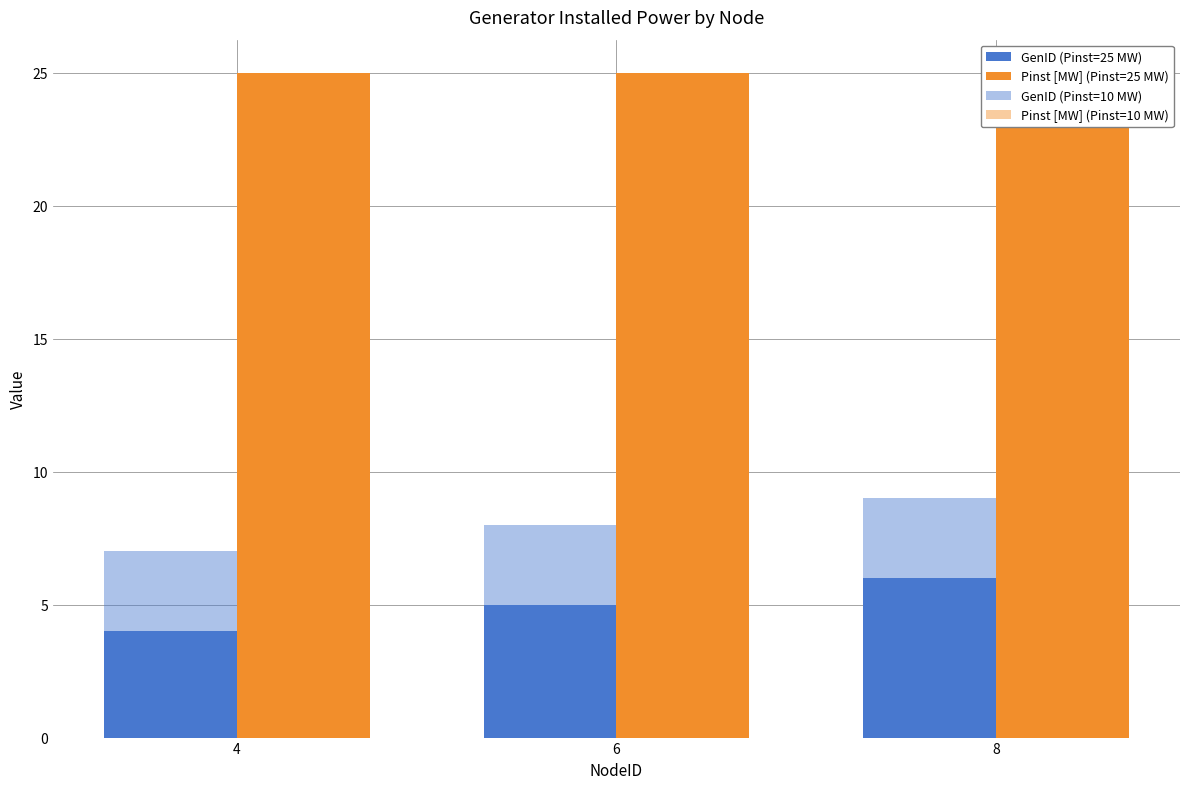

How many bars are there in each group?

4